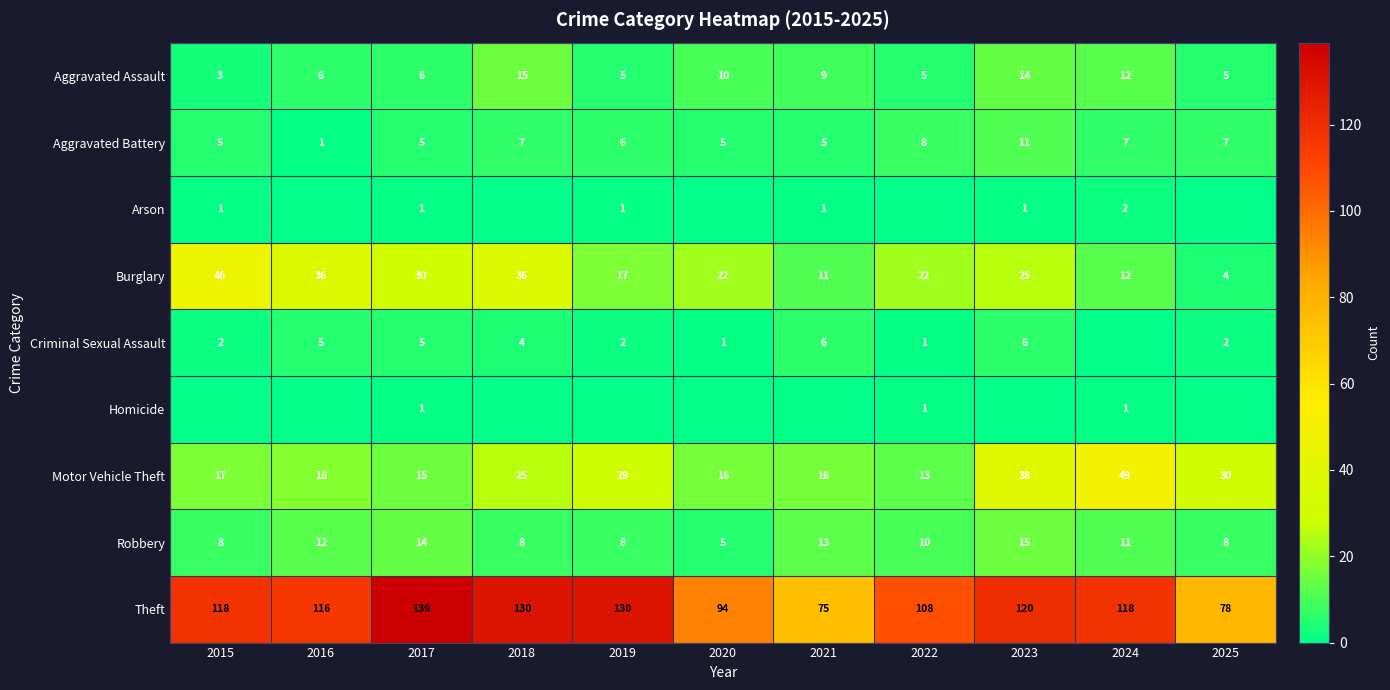

At which label is Motor Vehicle Theft closest to 31?

2025